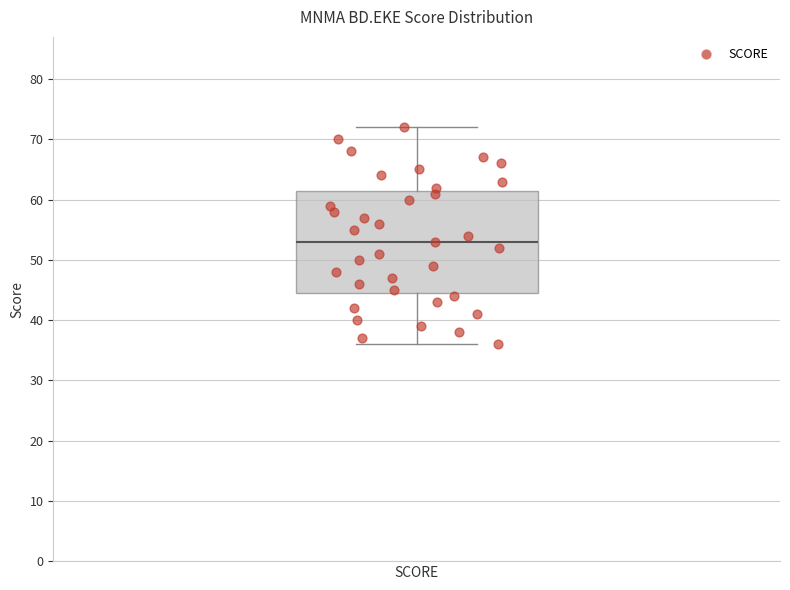

Where is the upper edge of the box for SCORE on the y-axis? The values are not printed on the chart, so give them approximately, as read against the axis.

62